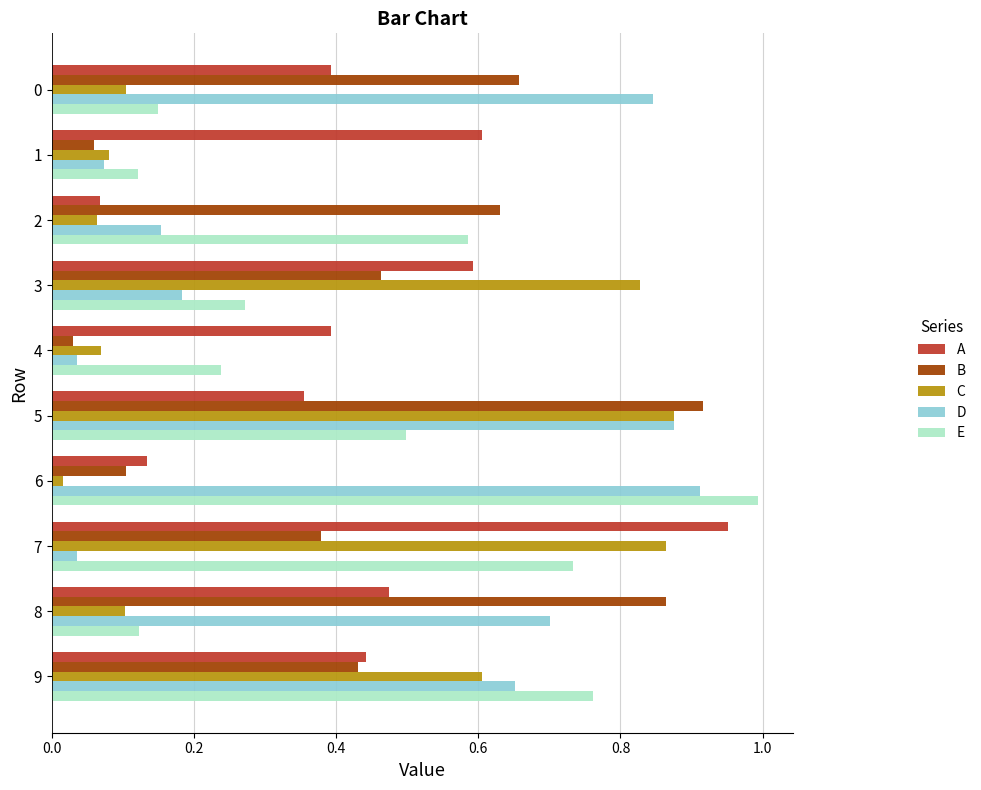

The value of D at 9 is 1.1. True or false?

False